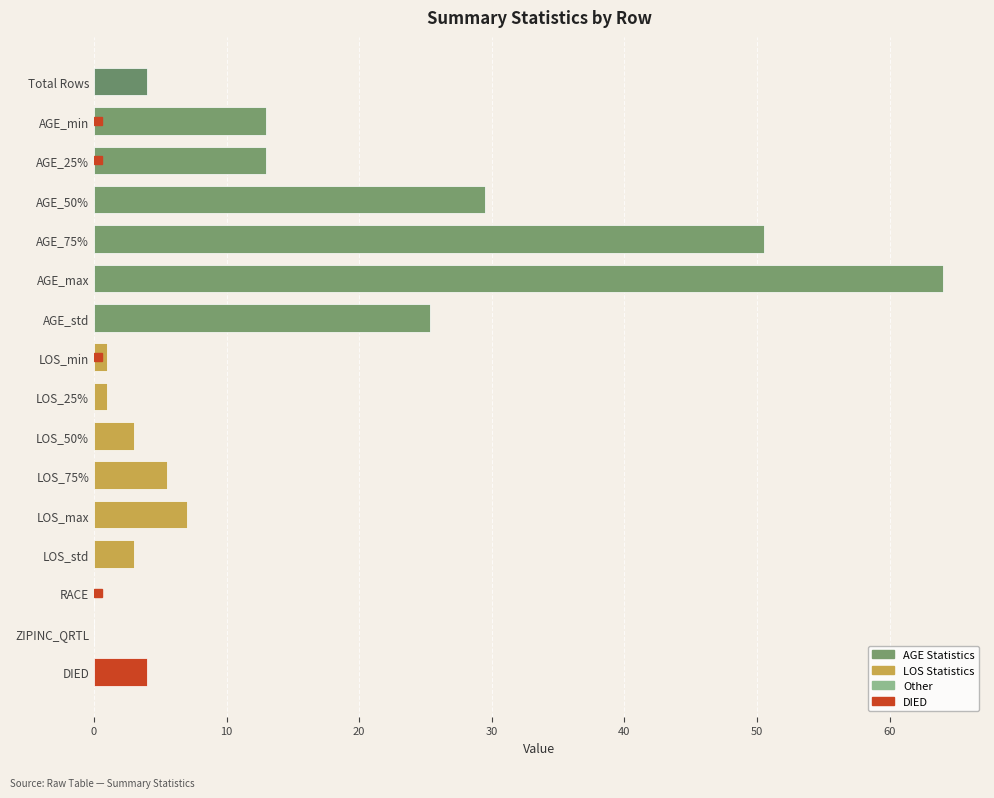

How many categories are shown in the chart?

16